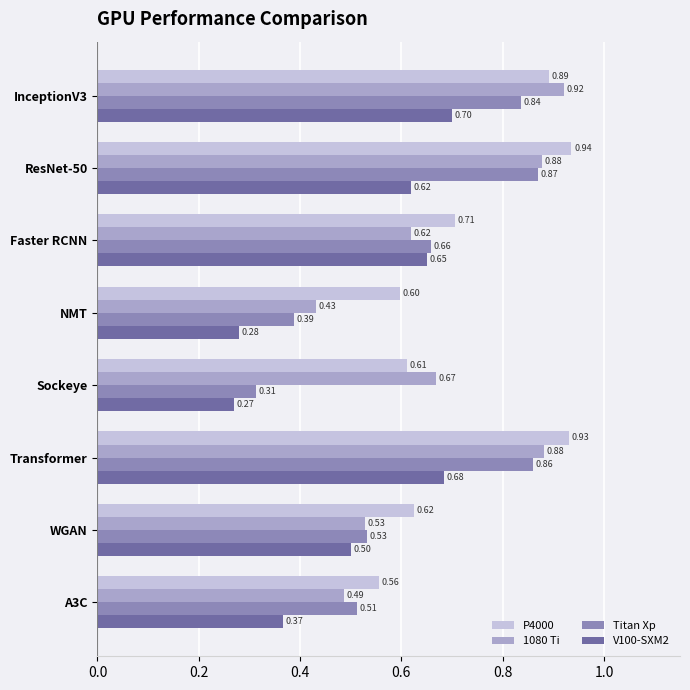

Which series has the widest spread of values?

Titan Xp